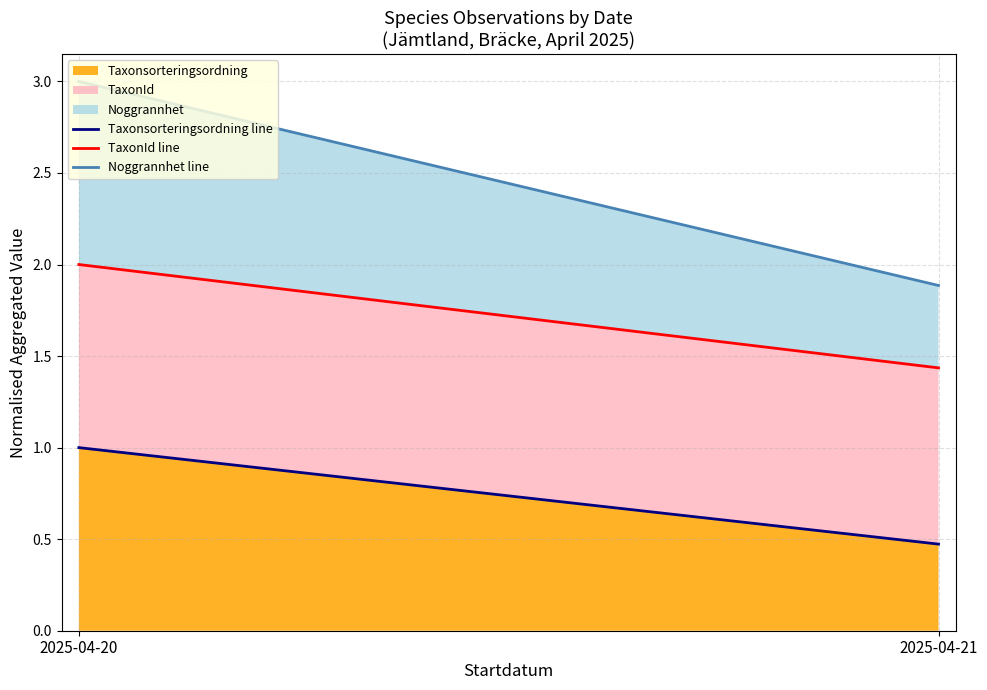

What are all the series names shown in the legend?

Taxonsorteringsordning line, TaxonId line, Noggrannhet line